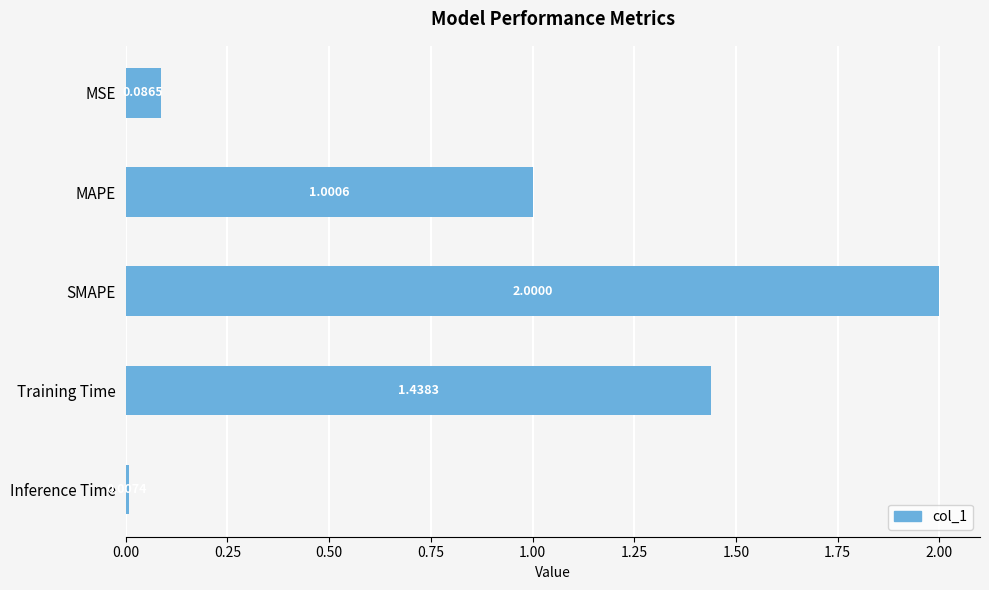

Which label corresponds to the largest value in the chart?

SMAPE